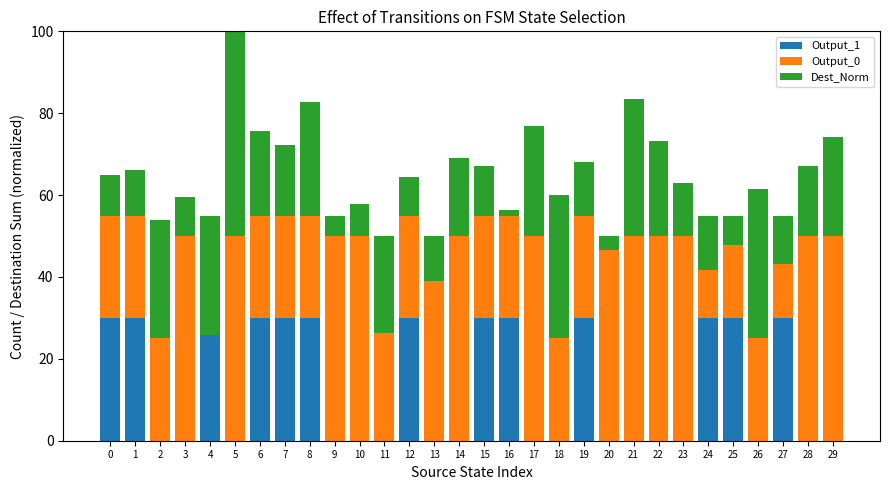

Rank the series by their maximum value, from lowest to highest.

Output_1, Output_0, Dest_Norm